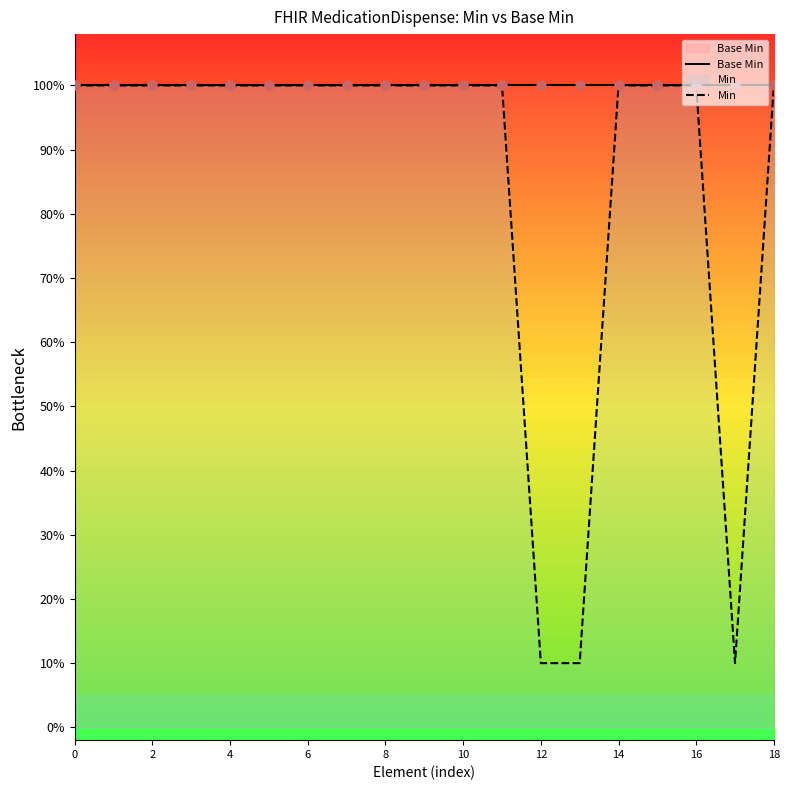

At how many categories does at least one series exceed 0?

19